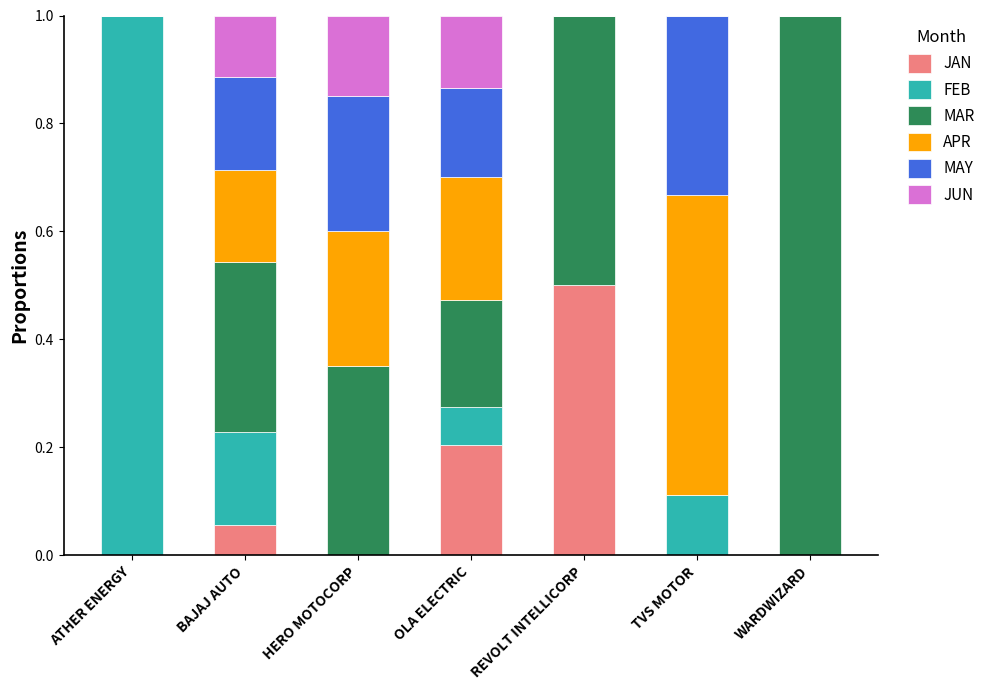

Is it true that JAN equals 0.0 at ATHER ENERGY?

True